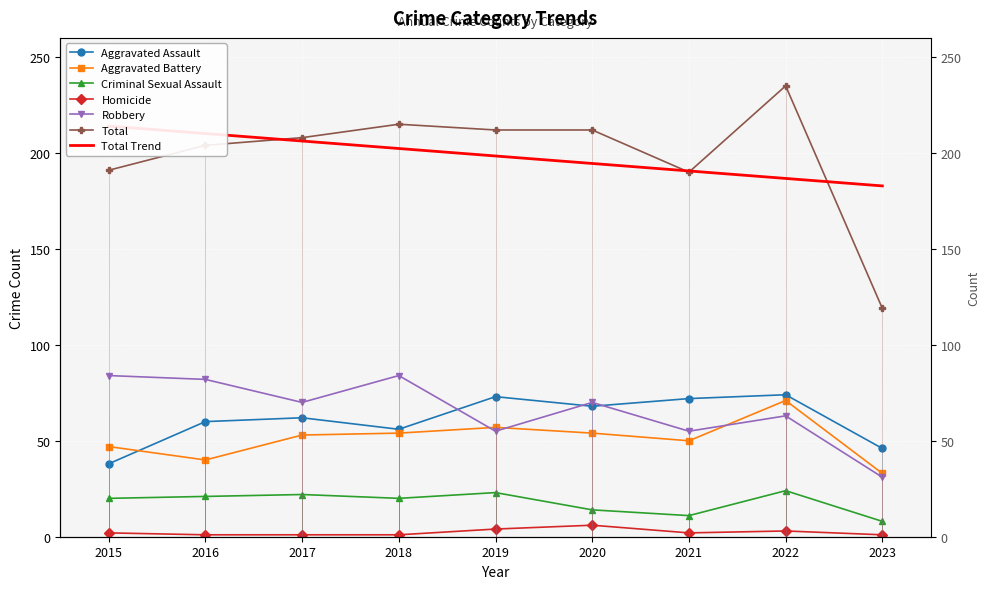

Which label corresponds to the smallest value in the chart?

2016